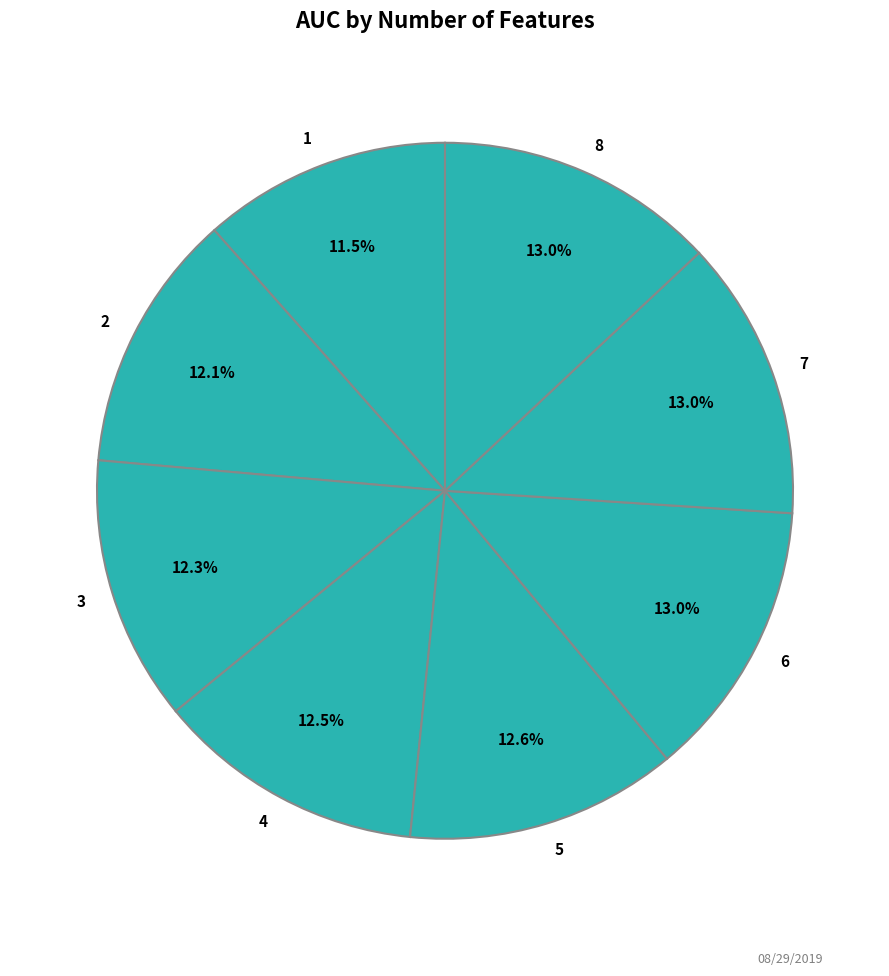

Which has a higher value, 7 or 1?

7